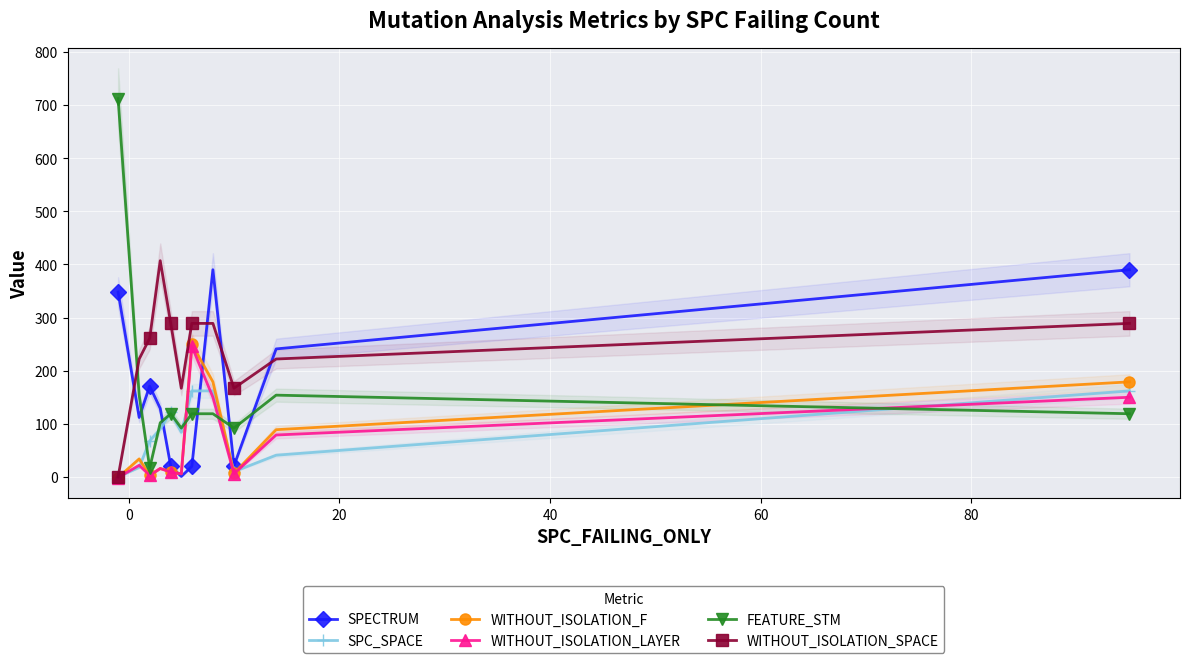

In WITHOUT_ISOLATION_LAYER, how many points are higher than both neighbors (excluding endpoints)?

3